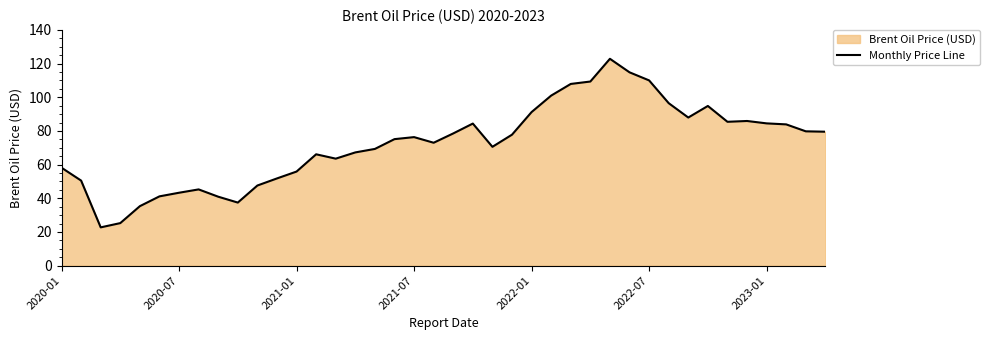

What value does the data have at 2022-07?

110.0